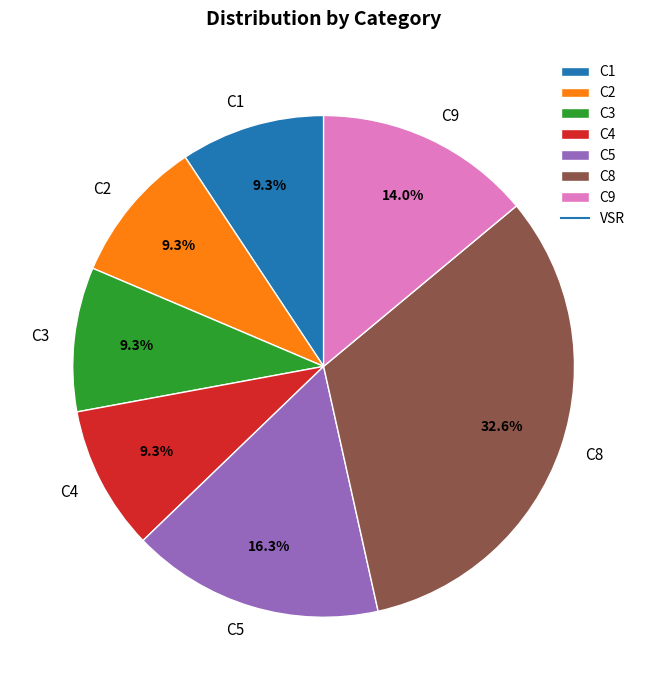

The C2 slice represents 23% of the pie. True or false?

False